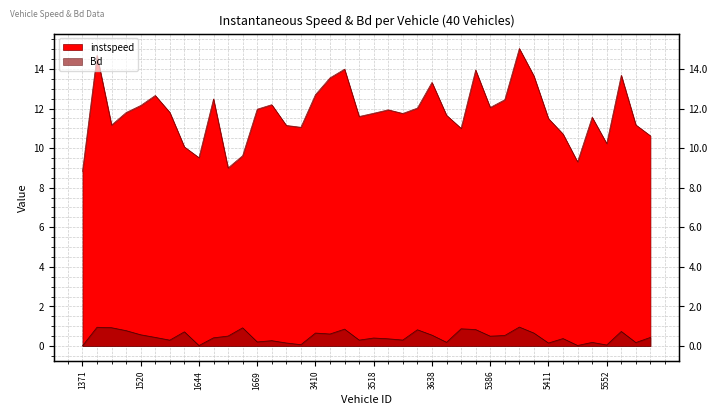

True or false: instspeed has more than 1 points higher than both neighbors.

True